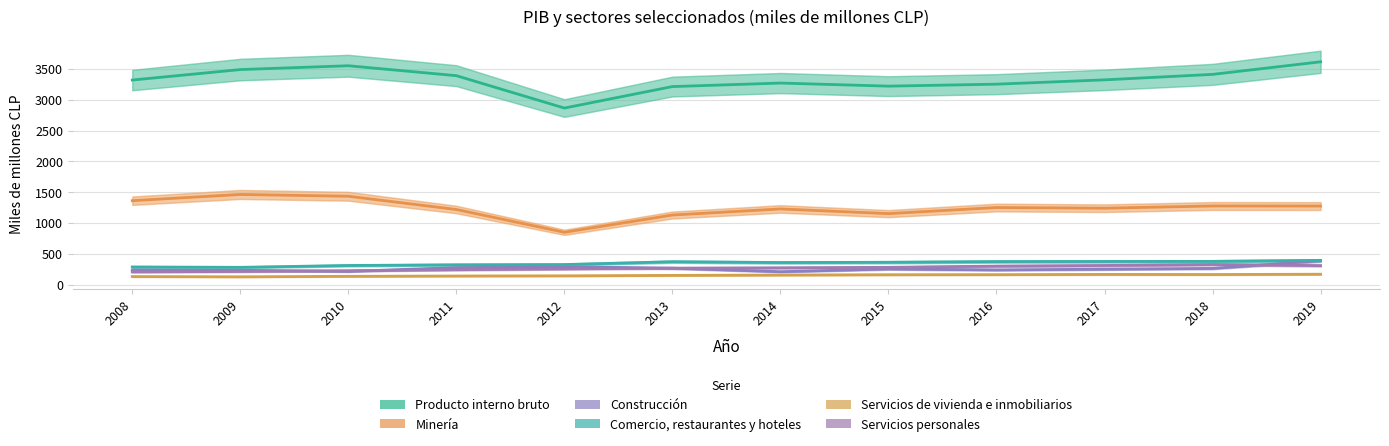

Reading left to right, extract all data points from this chart.

Producto interno bruto: 2008=3320	2009=3490	2010=3552	2011=3391	2012=2865	2013=3214	2014=3271	2015=3221	2016=3253	2017=3323	2018=3412	2019=3616
Minería: 2008=1361	2009=1462	2010=1433	2011=1218	2012=848	2013=1128	2014=1227	2015=1151	2016=1250	2017=1239	2018=1275	2019=1274
Construcción: 2008=236	2009=231	2010=213	2011=274	2012=289	2013=265	2014=208	2015=252	2016=237	2017=249	2018=261	2019=386
Comercio, restaurantes y hoteles: 2008=285	2009=279	2010=309	2011=320	2012=324	2013=370	2014=357	2015=361	2016=372	2017=374	2018=376	2019=392
Servicios de vivienda e inmobiliarios: 2008=129	2009=125	2010=133	2011=138	2012=141	2013=148	2014=154	2015=159	2016=160	2017=164	2018=162	2019=167
Servicios personales: 2008=205	2009=212	2010=224	2011=240	2012=254	2013=266	2014=271	2015=279	2016=299	2017=309	2018=325	2019=307